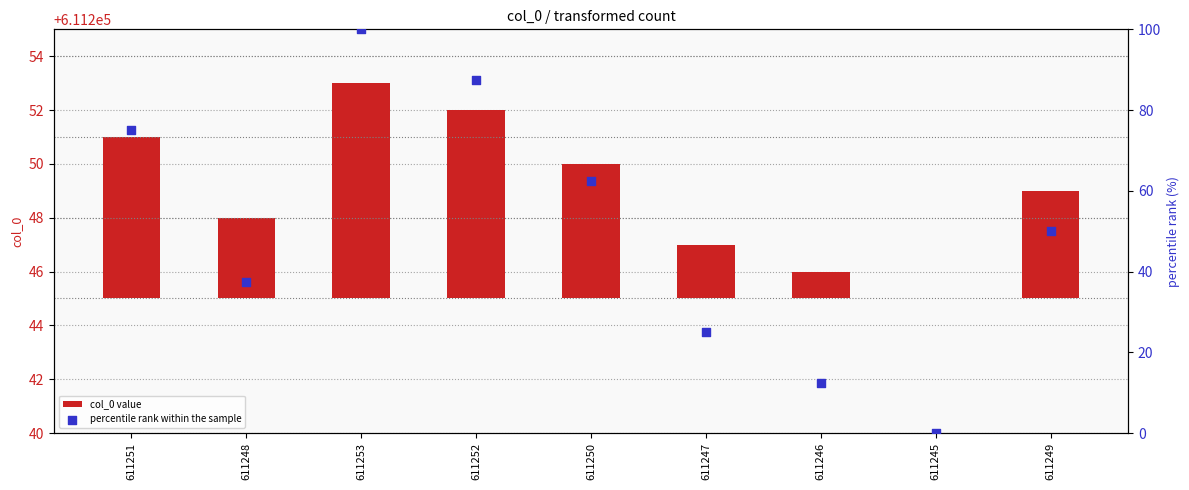

Which series reaches the minimum Y coordinate?

col_0 value